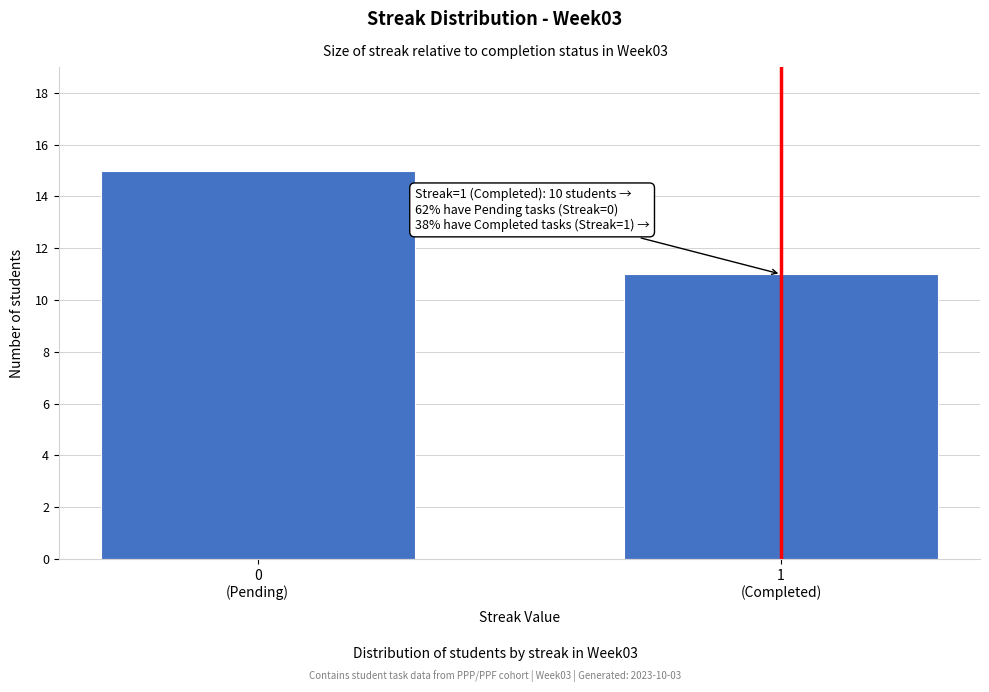

Reading left to right, extract all data points from this chart.

15	11